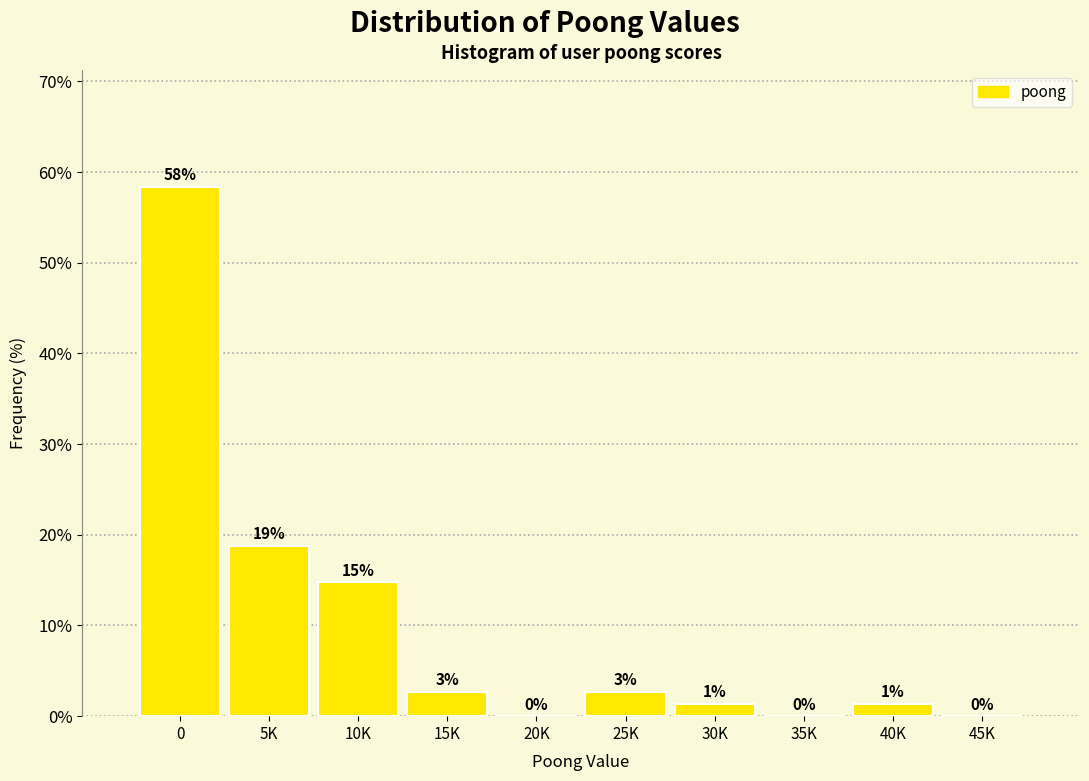

Are the bars horizontal?

No